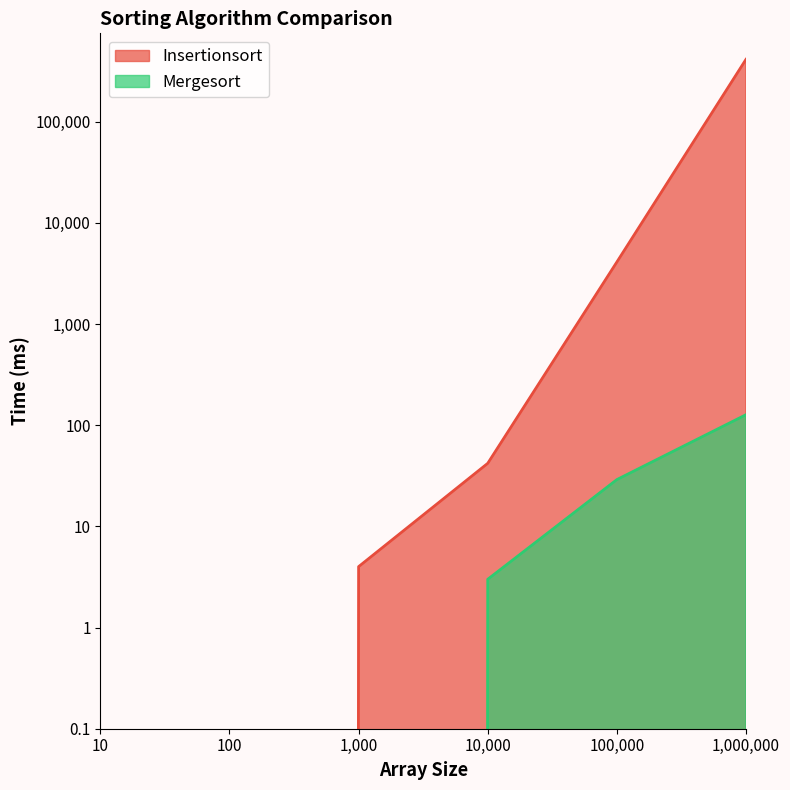

What is the value of the Mergesort point at the 4th from the left?

3